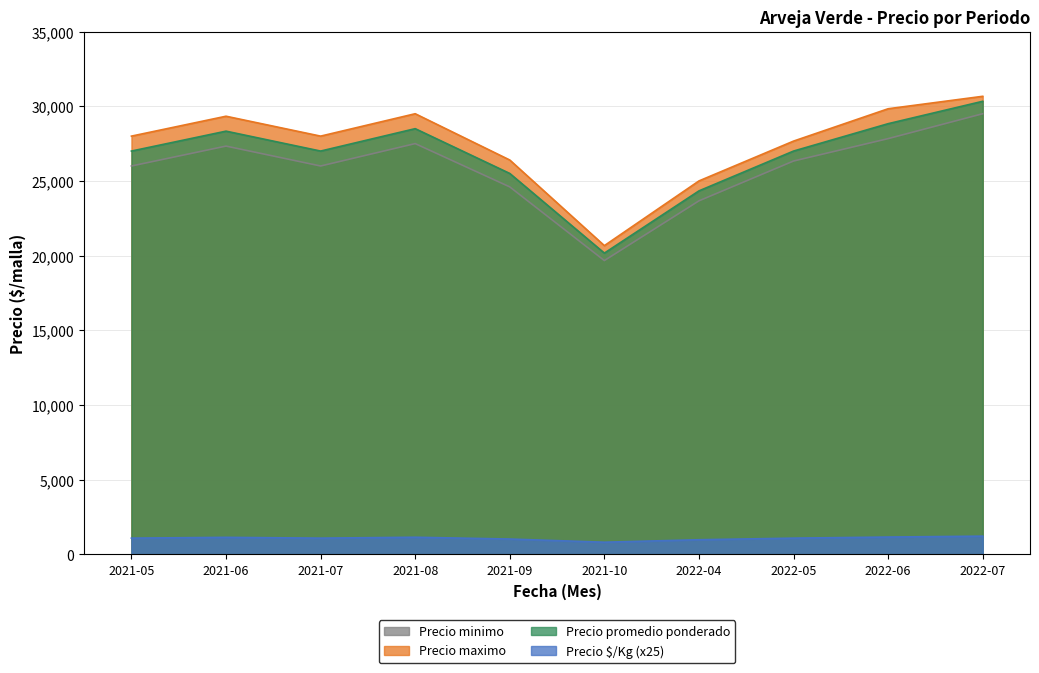

What is the difference between the maximum and minimum values in the Precio promedio ponderado series?

10166